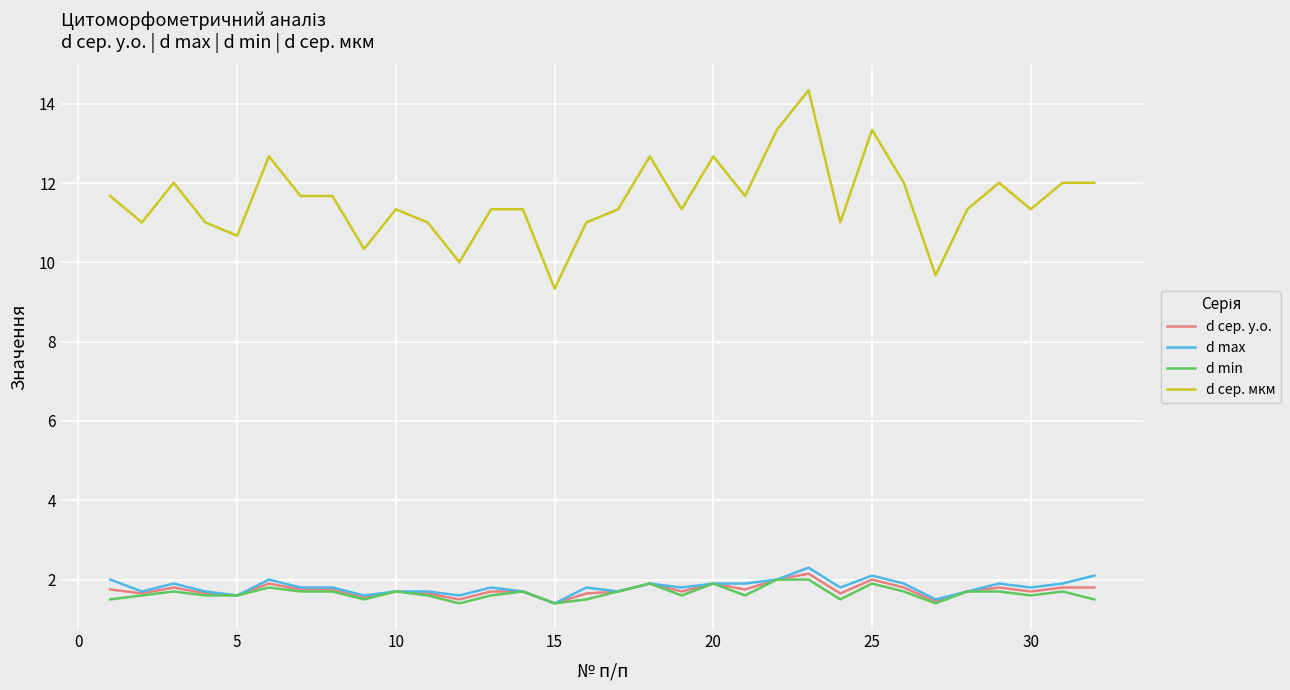

Which series has the largest range (max minus min)?

d сер. мкм